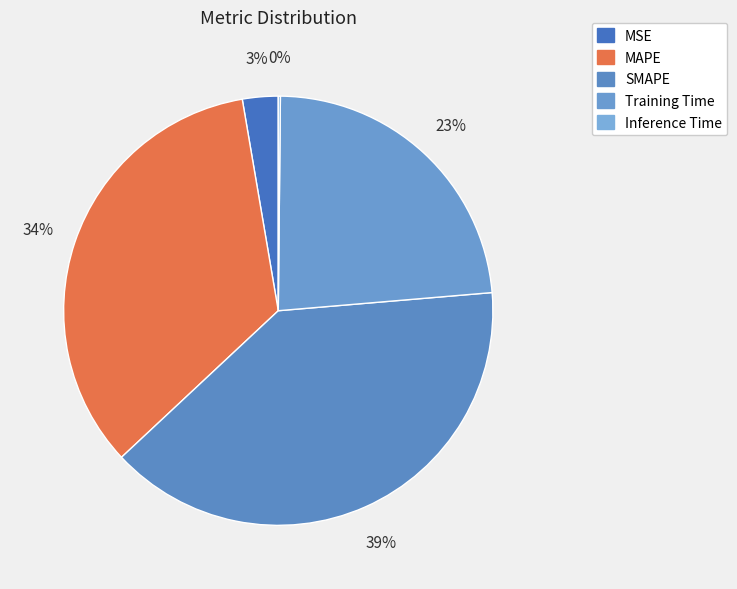

Is there any slice that represents more than half of the pie?

No